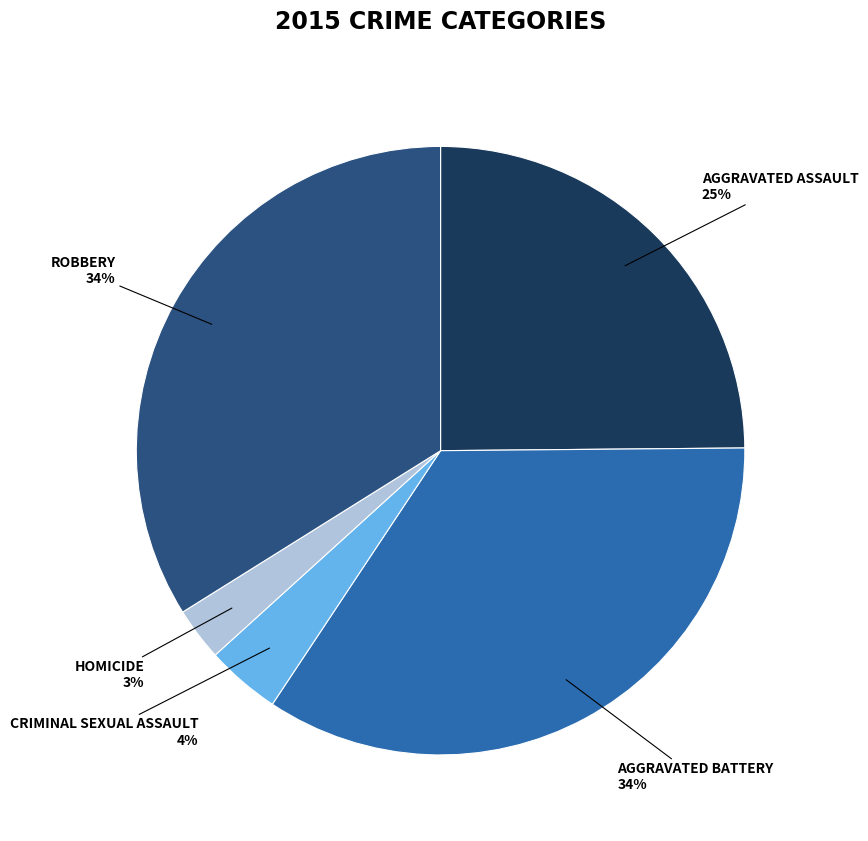

To the nearest percent, what is the average slice percentage?

20%